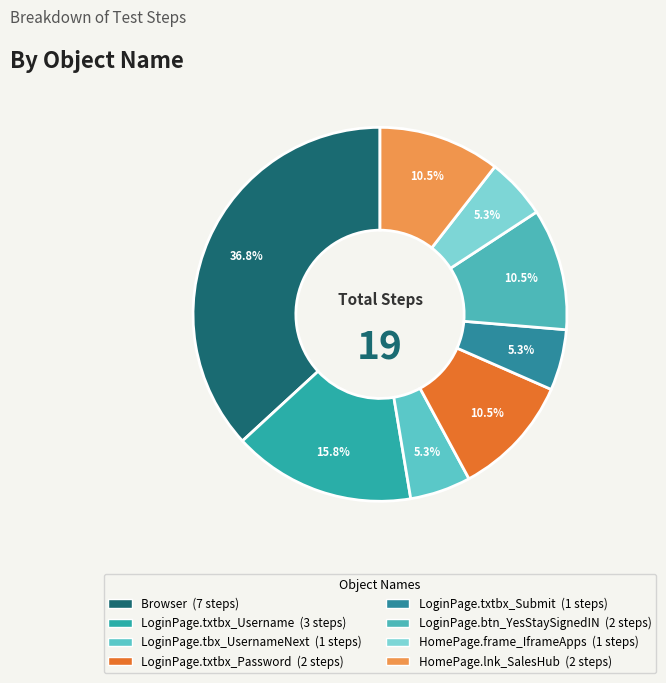

Rank the categories by value from highest to lowest.

Browser, LoginPage.txtbx_Username, LoginPage.txtbx_Password, LoginPage.btn_YesStaySignedIN, HomePage.lnk_SalesHub, LoginPage.tbx_UsernameNext, LoginPage.txtbx_Submit, HomePage.frame_IframeApps